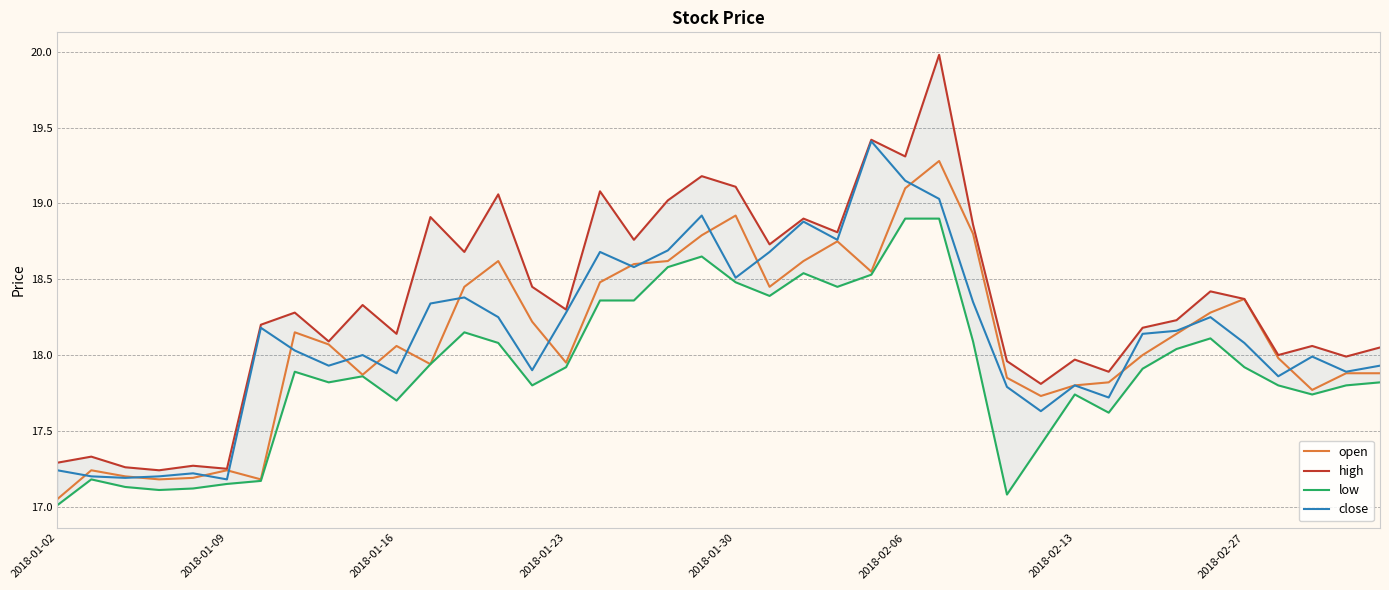

Is it true that open equals 19.1 at 2018-02-06?

True